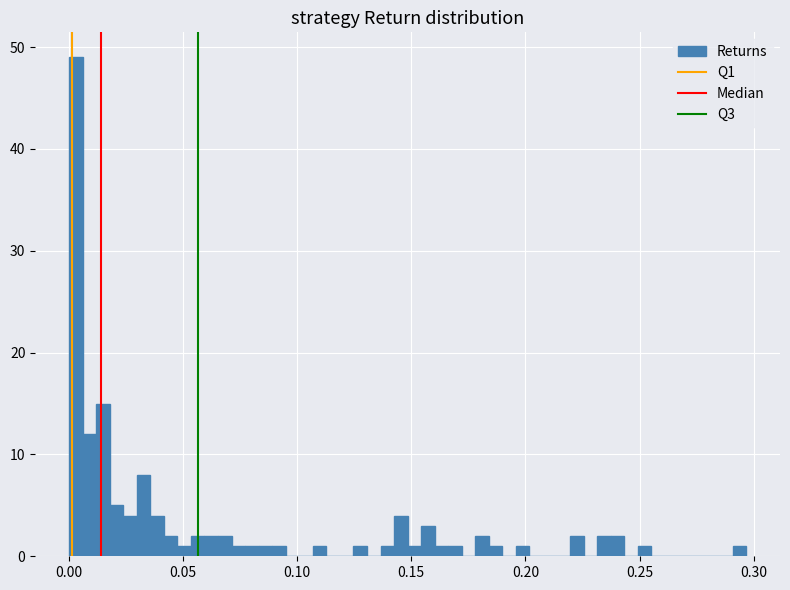

Around what value on the x-axis is the tallest bar? Give the approximate position of its centre, as read against the axis.

0.005